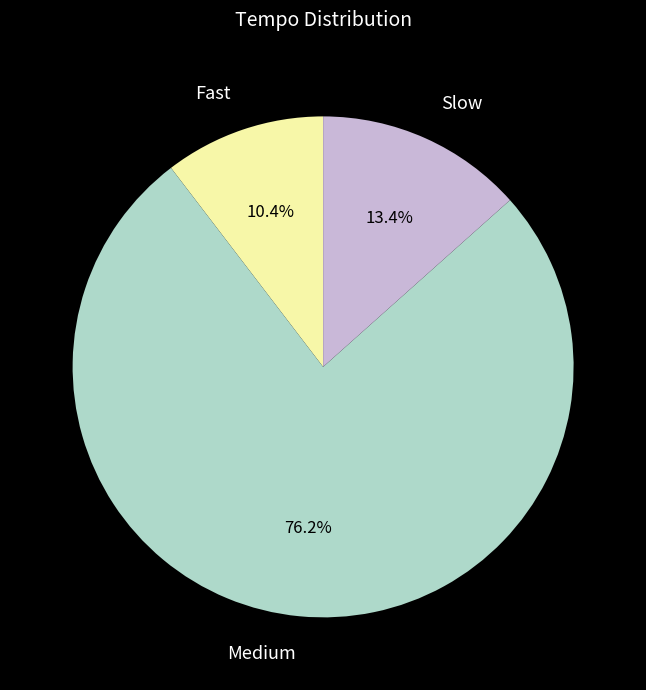

To the nearest percent, what is the average slice percentage?

33%